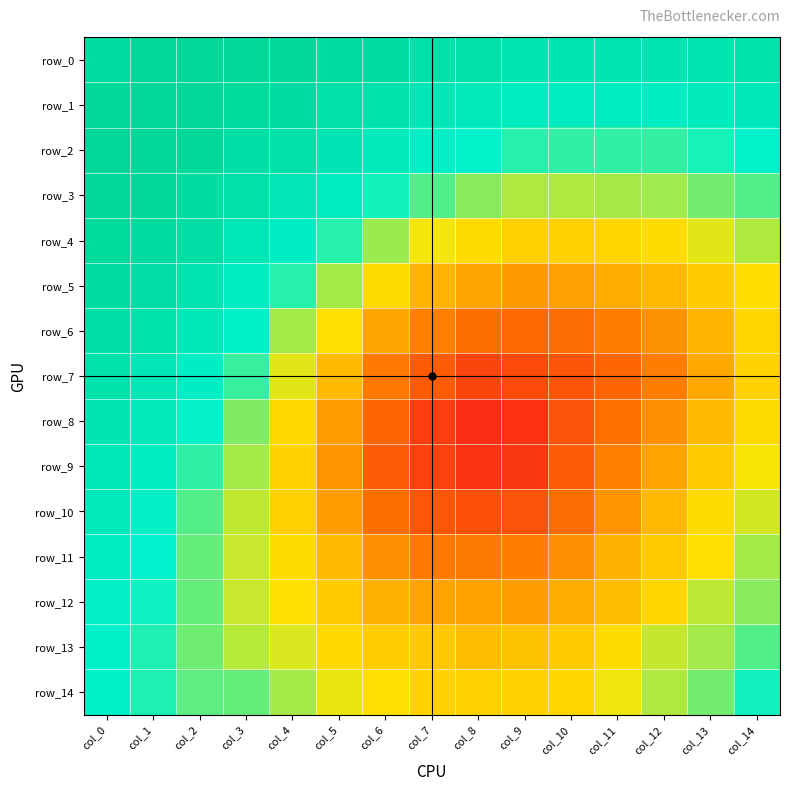

Which category has the highest value in the row_14 series?

col_0